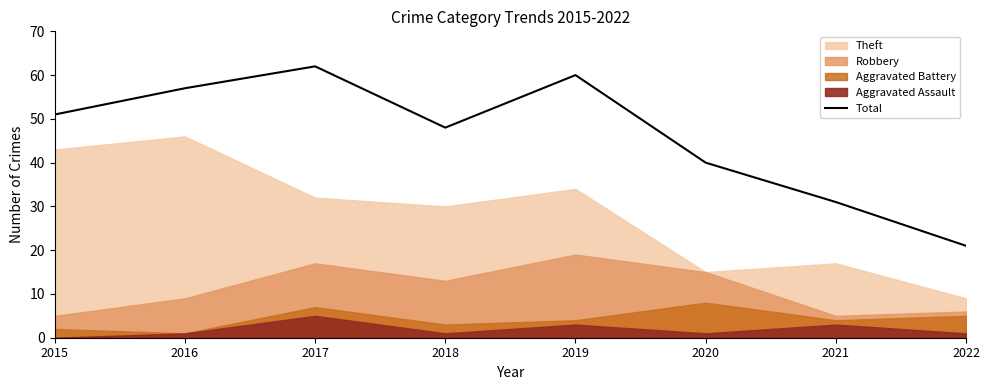

Count the number of values greater than 51.

3